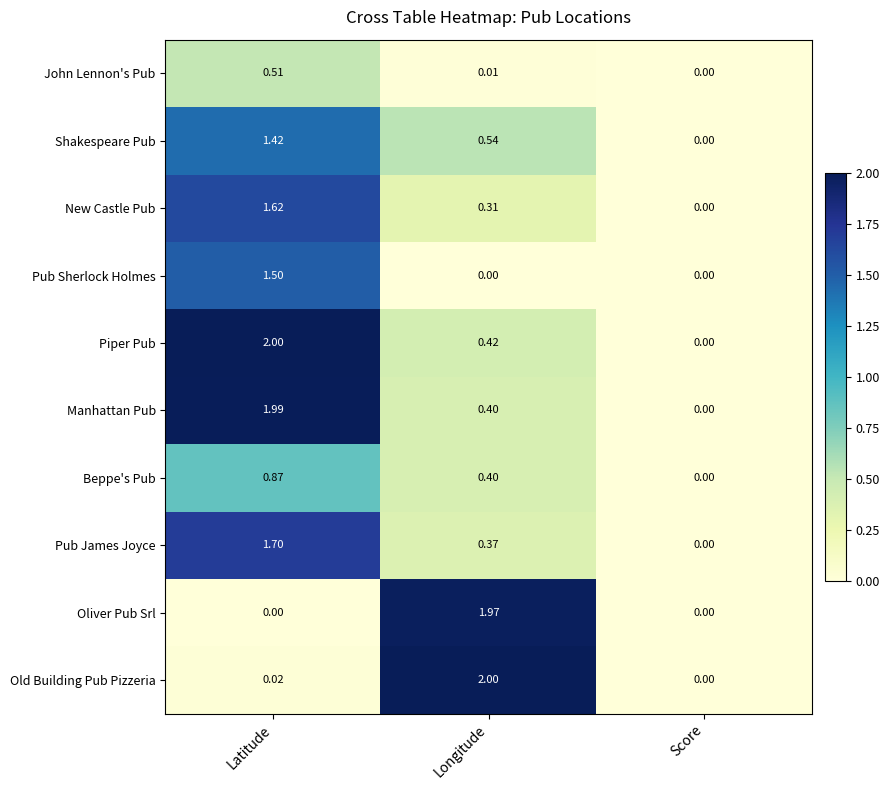

Which series changed the most between Latitude and Score?

Piper Pub